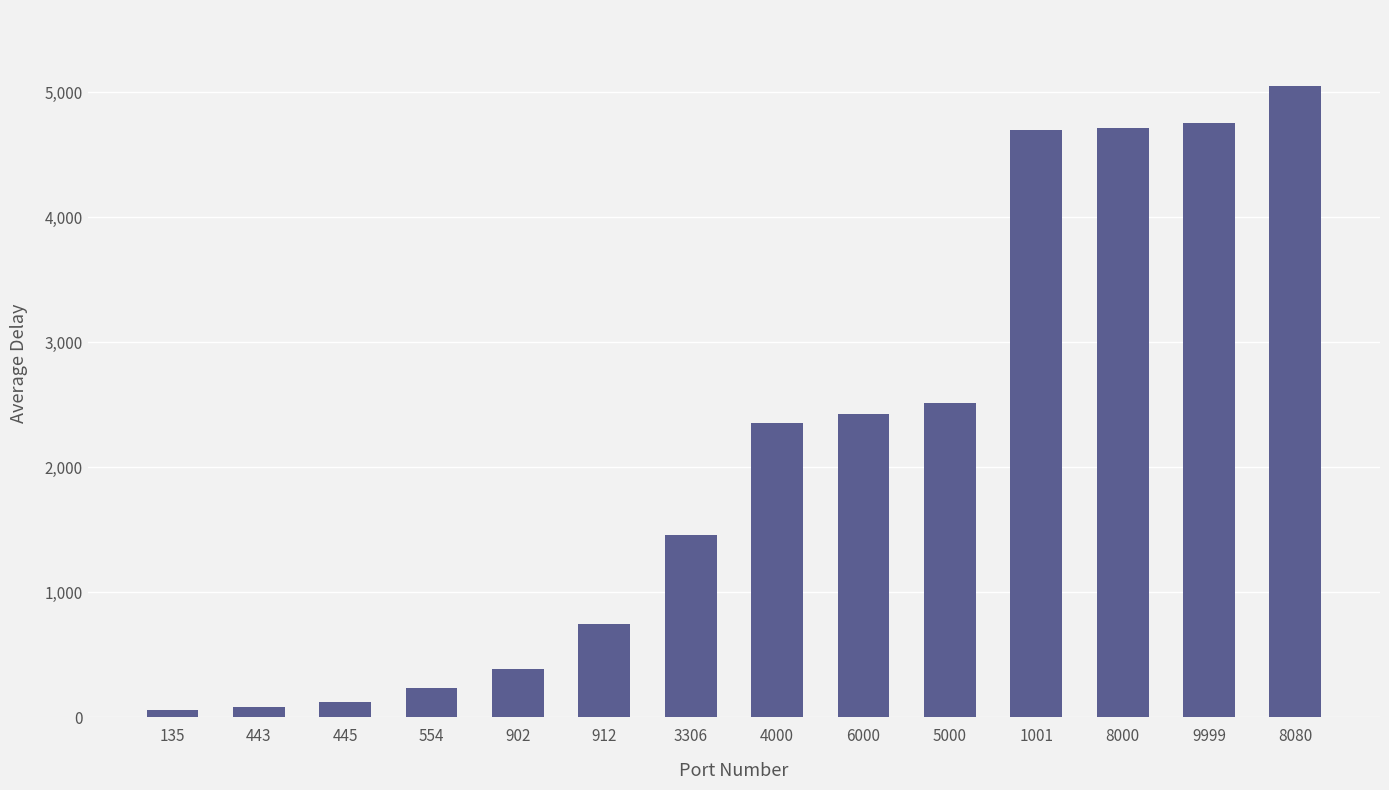

What is the average value?

2114.3